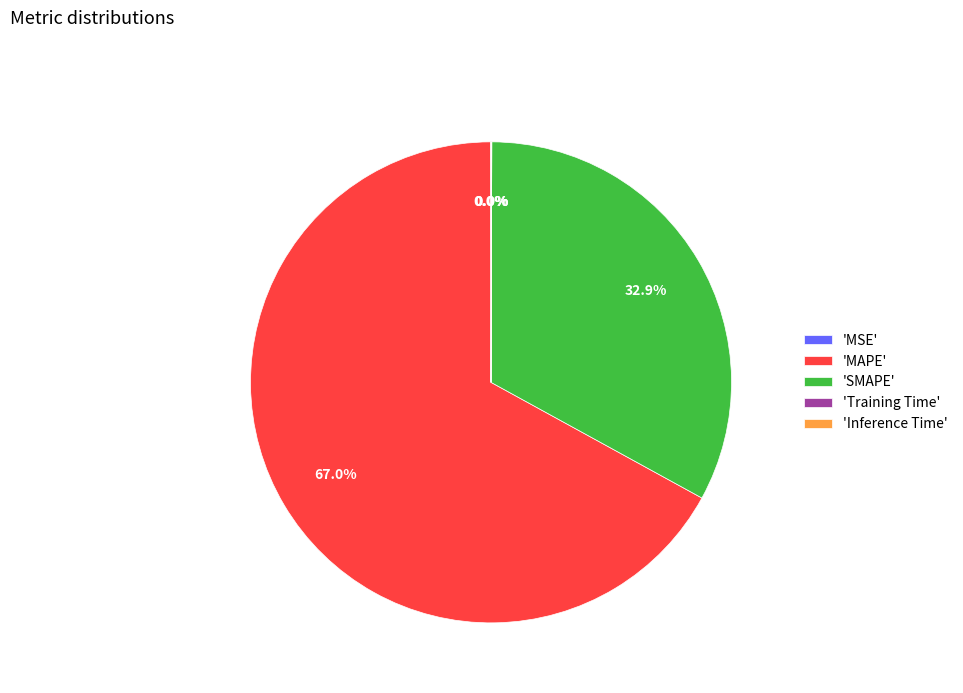

Combined, do 'MAPE' and 'SMAPE' account for over 50%?

Yes